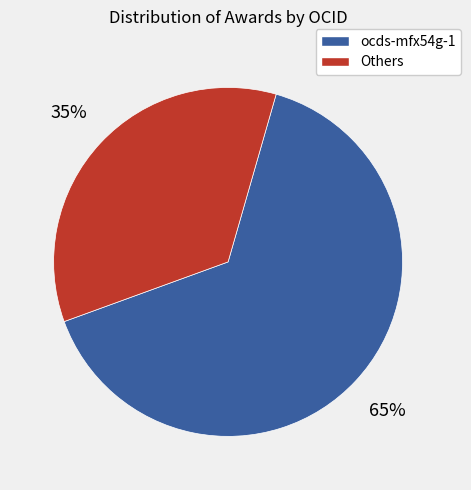

Does any single category account for the majority?

Yes